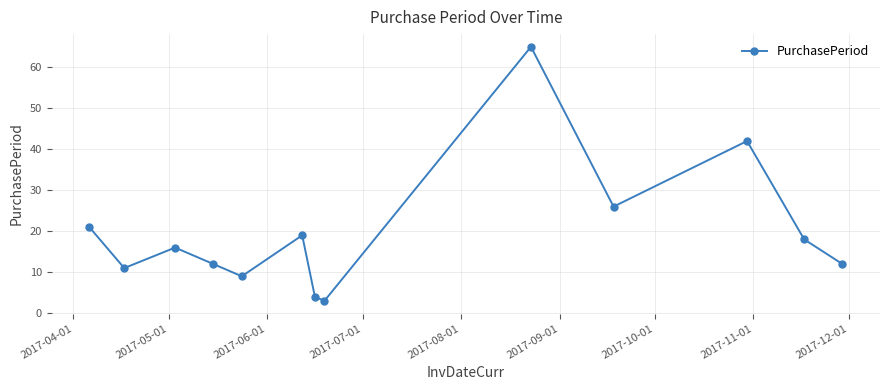

What is the difference between the maximum and second lowest values?

61